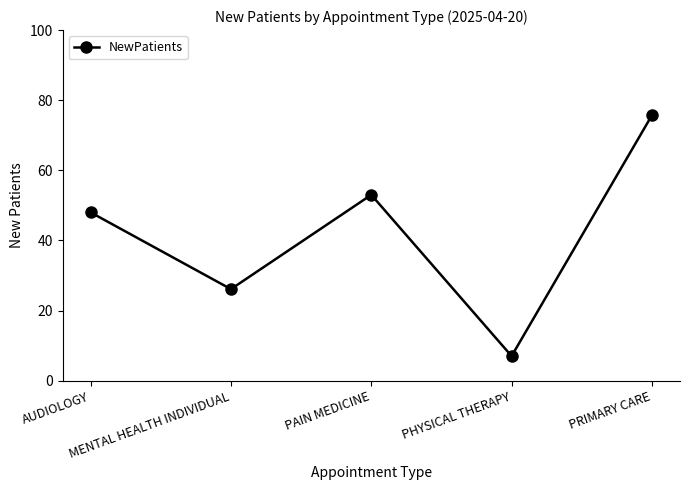

Where is the first local maximum?

PAIN MEDICINE